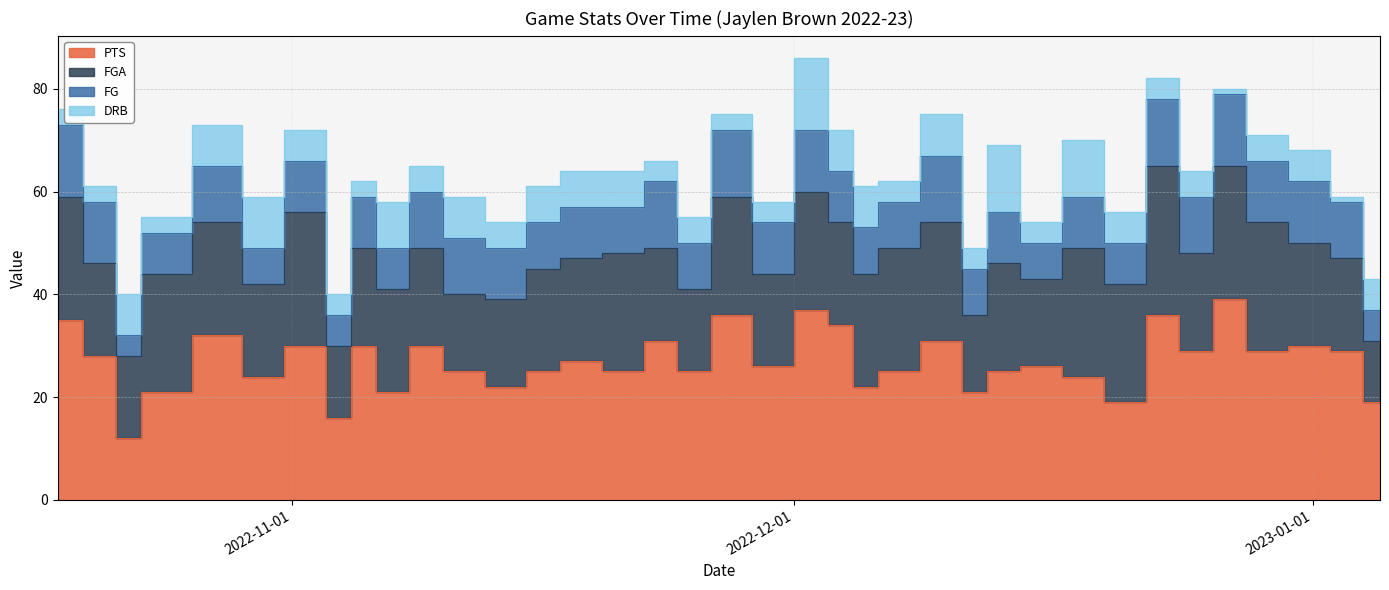

The PTS series shows 53 at 2022-10-18. True or false?

False